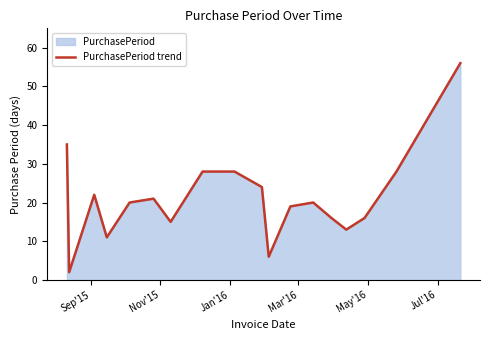

What is the difference between the maximum and minimum values?

54